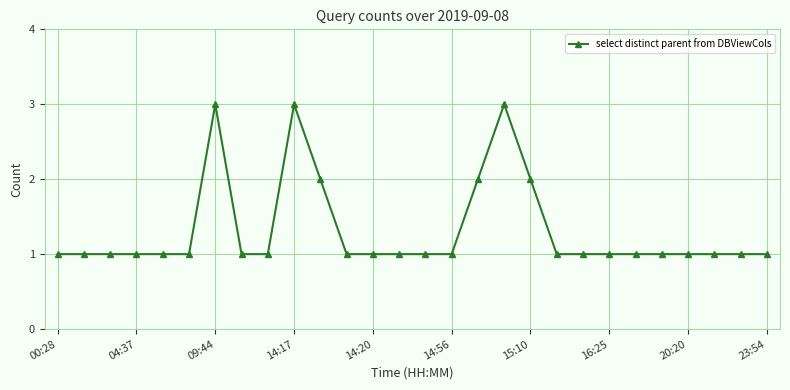

What is the value of the 20th point from the left?

1